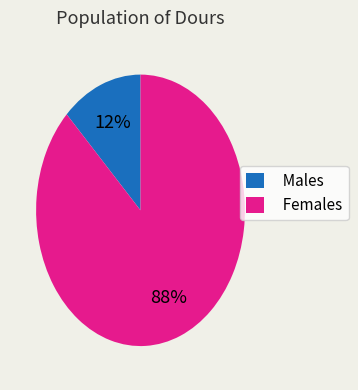

Rank the categories by value from lowest to highest.

Males, Females